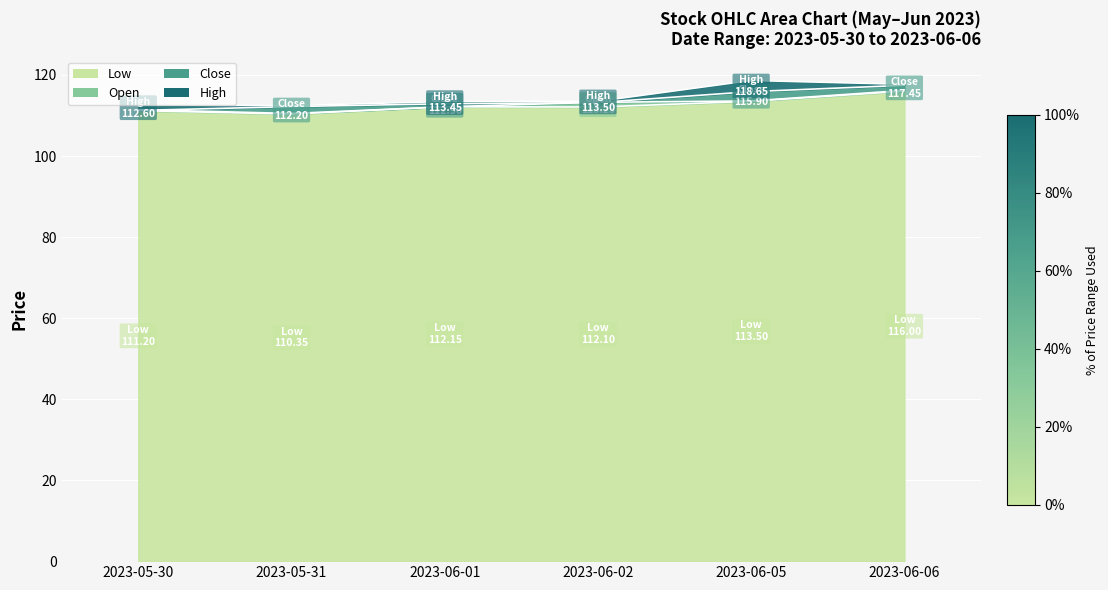

Reading left to right, list all the values displayed in this chart.

Low: 111.2	110.3	112.2	112.1	113.5	116.0
Open: 111.4	110.5	112.2	113.2	113.6	116.2
Close: 111.2	112.2	112.9	113.2	115.9	117.4
High: 112.6	112.4	113.4	113.5	118.7	117.7